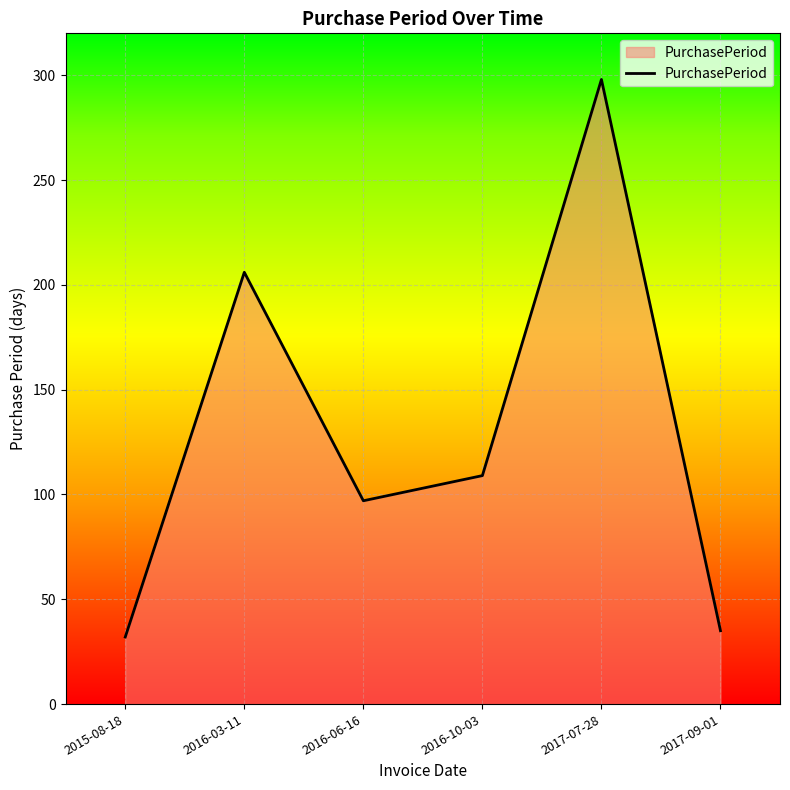

True or false: there are more than 0 points higher than both neighbors.

True